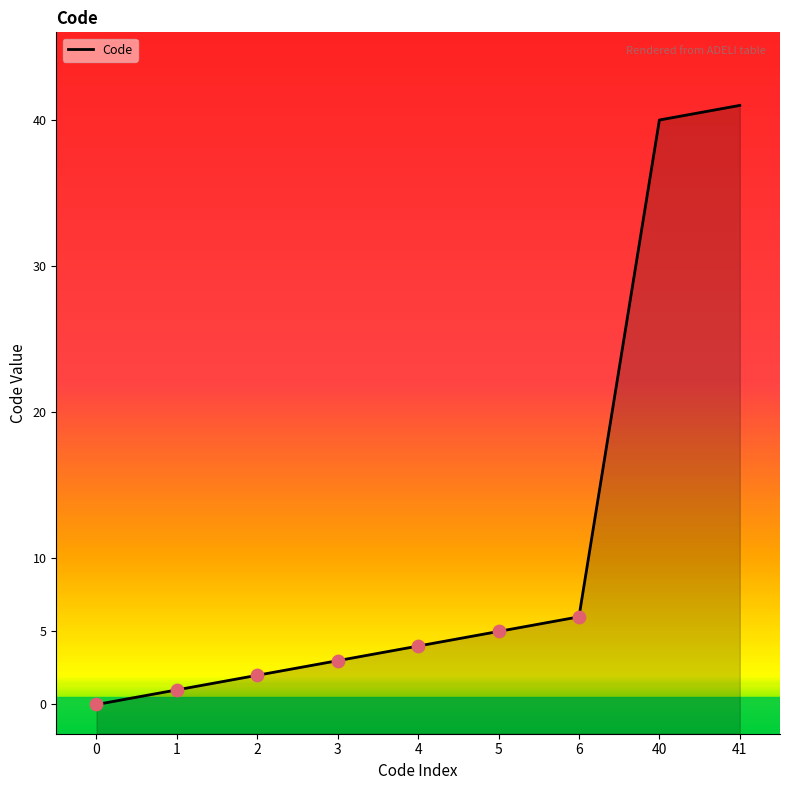

Which has a higher value, 5 or 3?

5